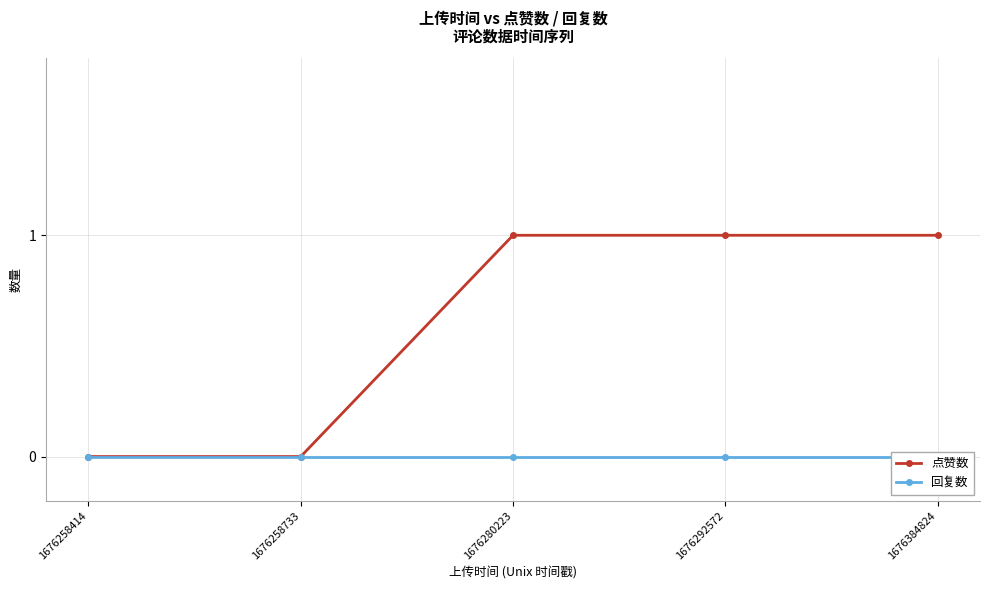

Is the value of 回复数 at 1676258414 greater than the value of 点赞数 at 1676258733?

No